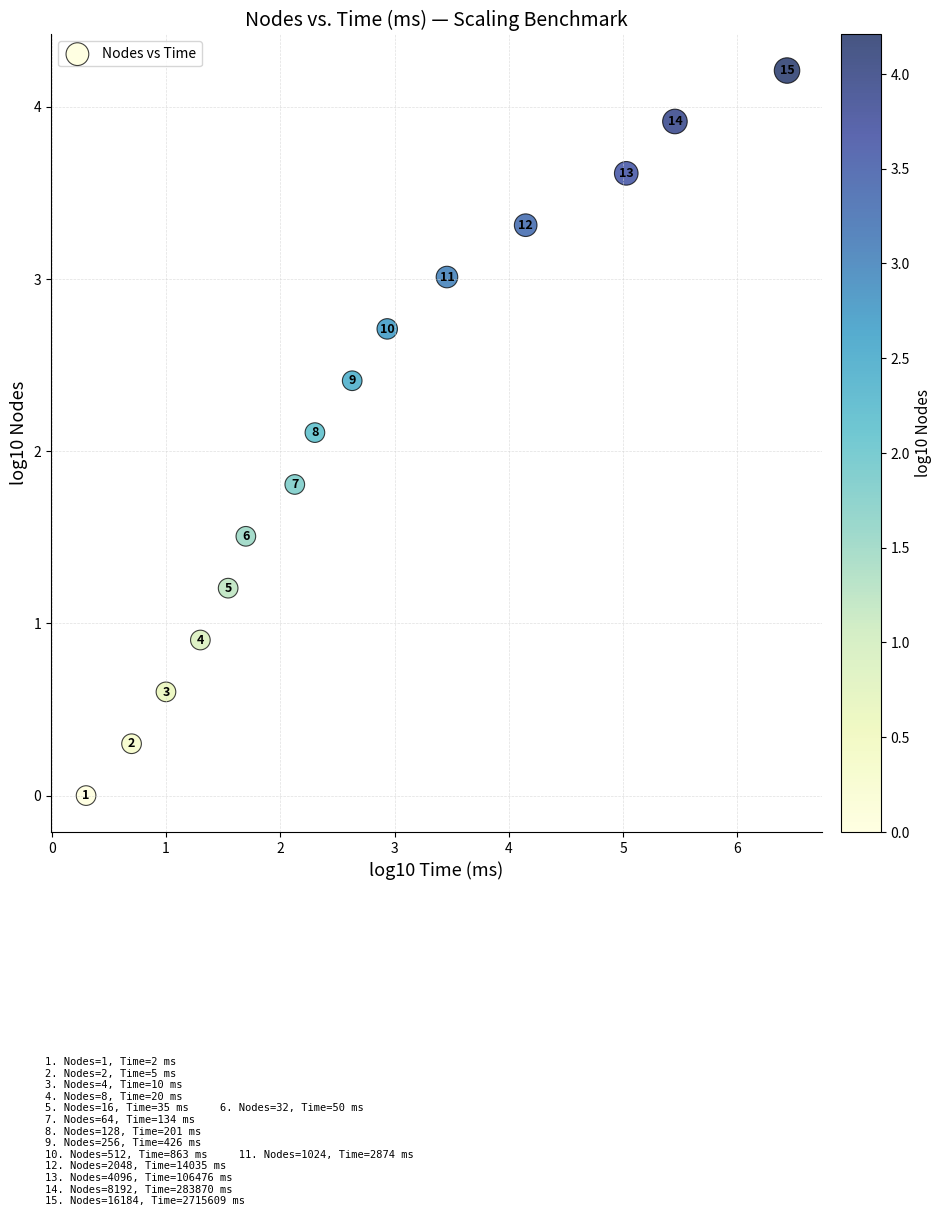

What is the range of X values (max minus min)?

6.1